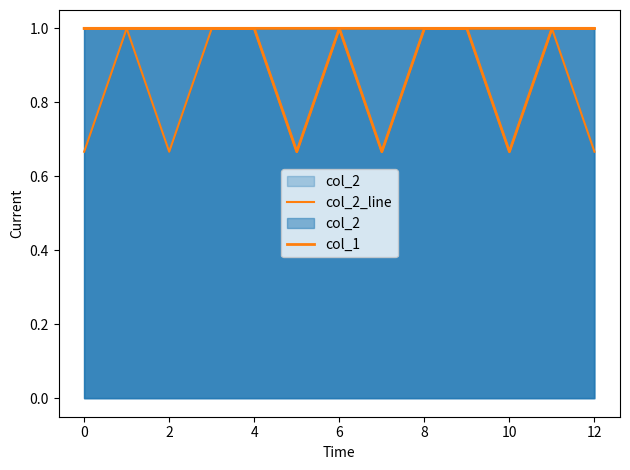

What is the greatest value displayed?

1.0